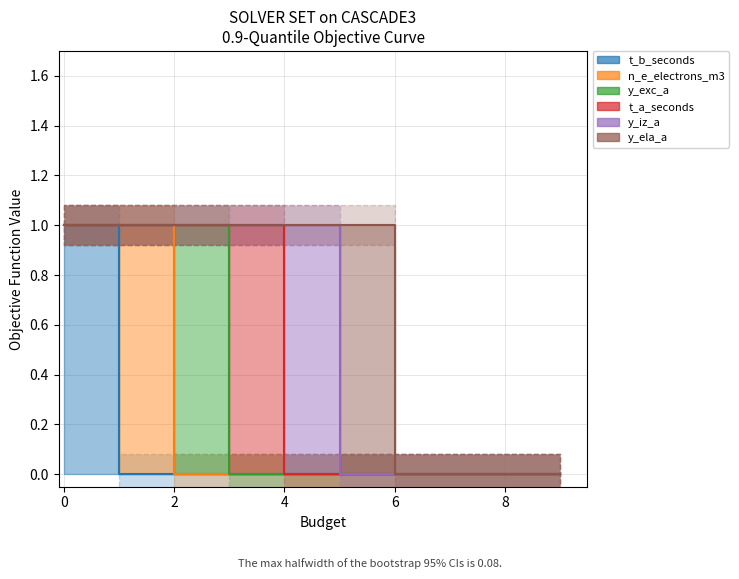

Rank the categories by y_iz_a value from highest to lowest.

4, 0, 1, 2, 3, 5, 6, 7, 8, 9